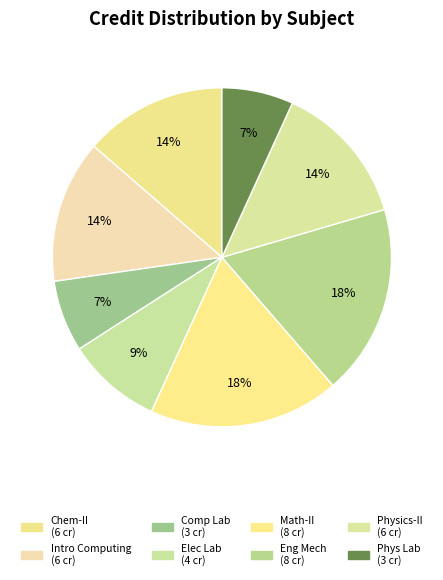

What is the smallest slice in the pie chart?

Computing Laboratory